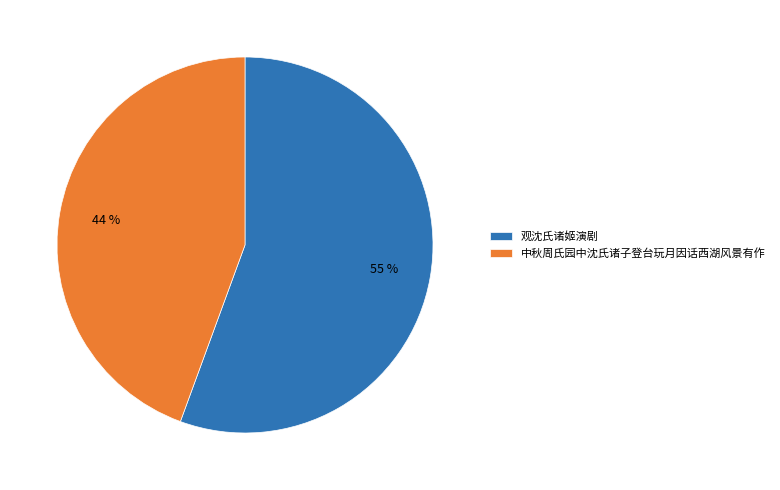

Between 中秋周氏园中沈氏诸子登台玩月因话西湖风景有作 and 观沈氏诸姬演剧, which is larger?

观沈氏诸姬演剧